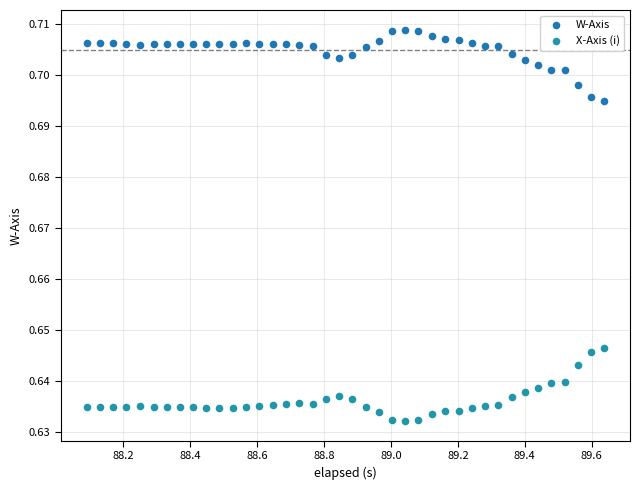

What are all the series names shown in the legend?

W-Axis, X-Axis (i)